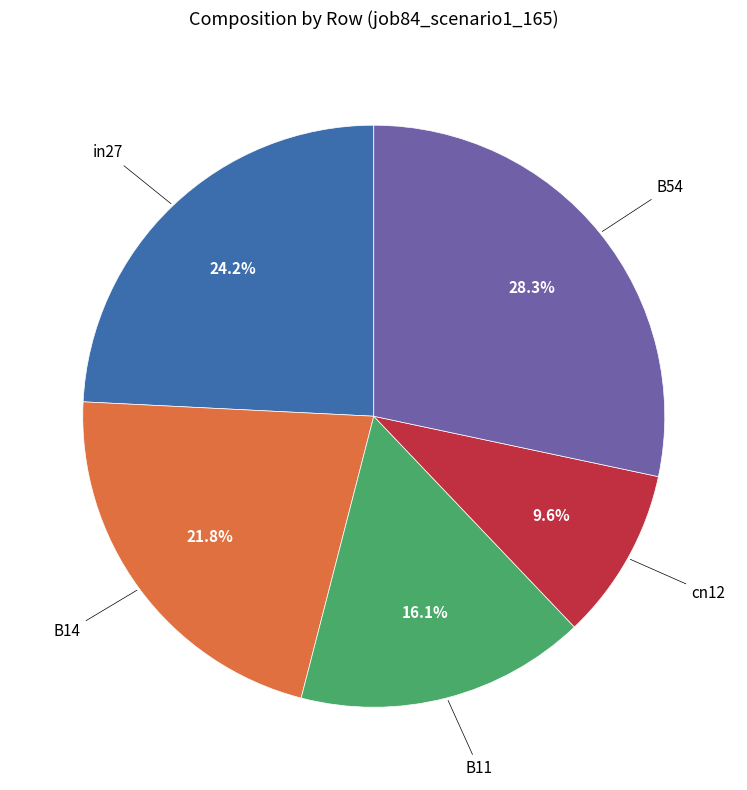

How many slices are in this pie chart?

5